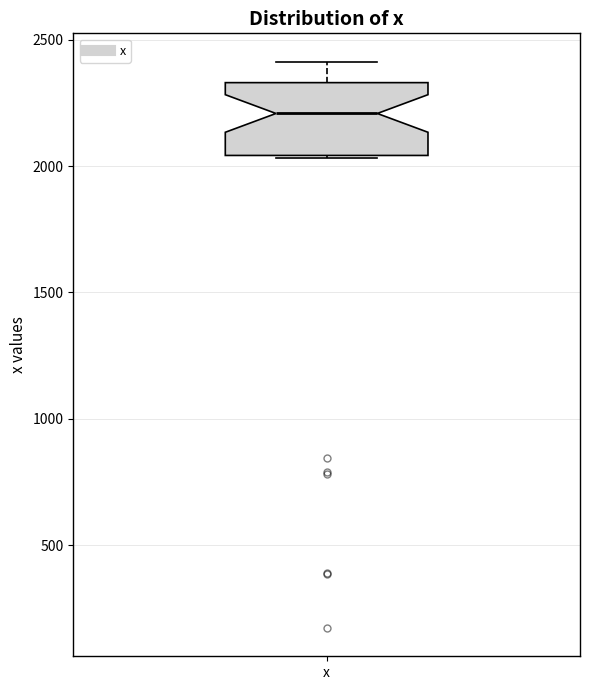

Transcribe this box plot: give where the median line is, the range the box spans, and where the two whiskers end, as read against the y-axis. The values are not printed on the chart, so give them approximately, as read against the axis.

median 2200, box 2050 to 2350, whiskers 2050 to 2400